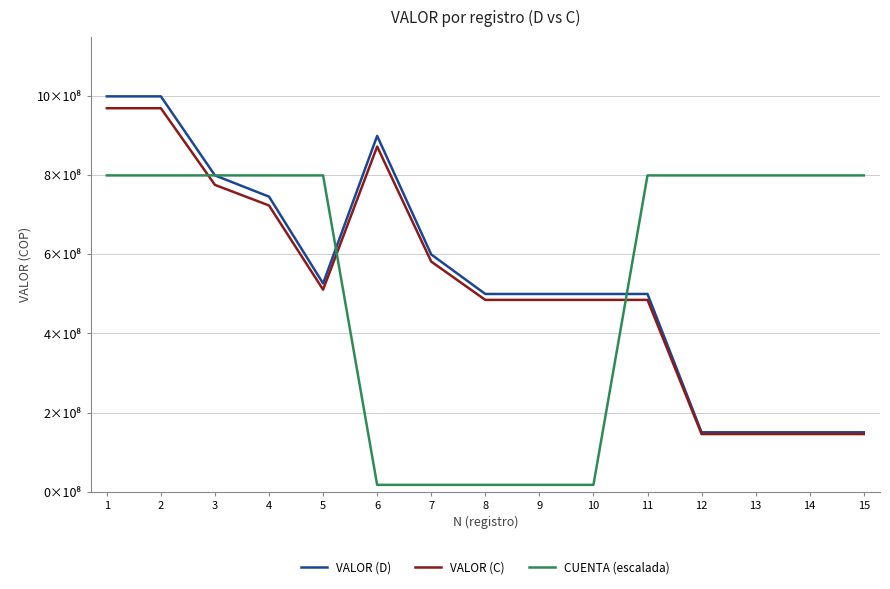

Does the chart have visible grid lines?

Yes